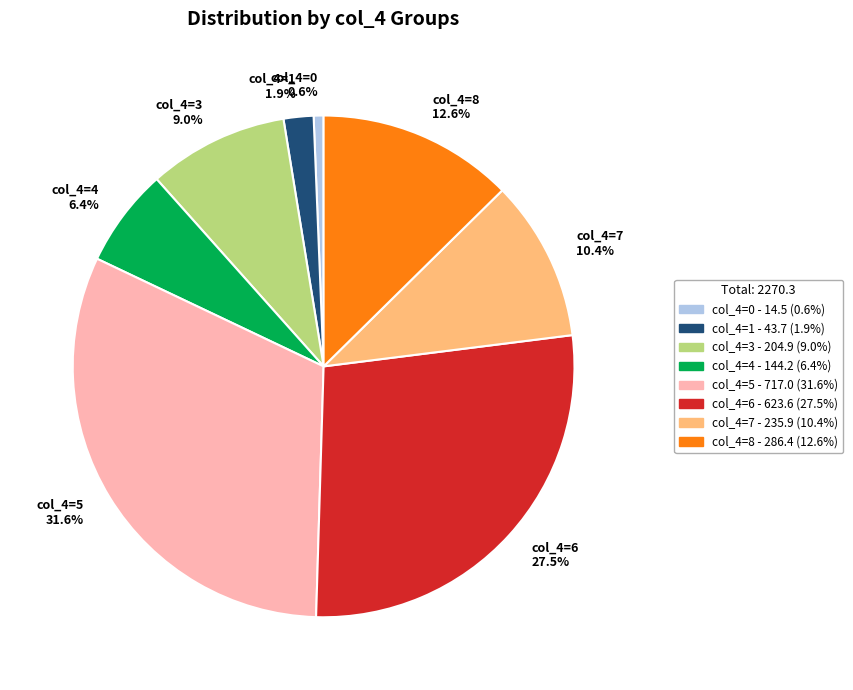

Combined, what portion of the pie is col_4=5 and col_4=3?

40.6%